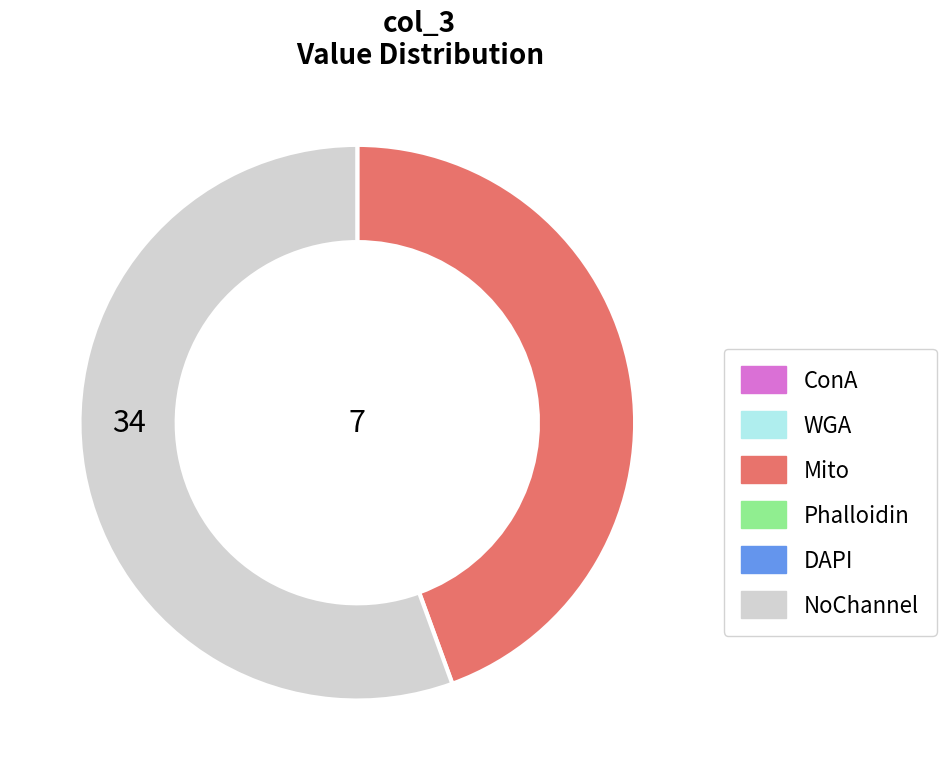

Does any single category account for the majority?

Yes